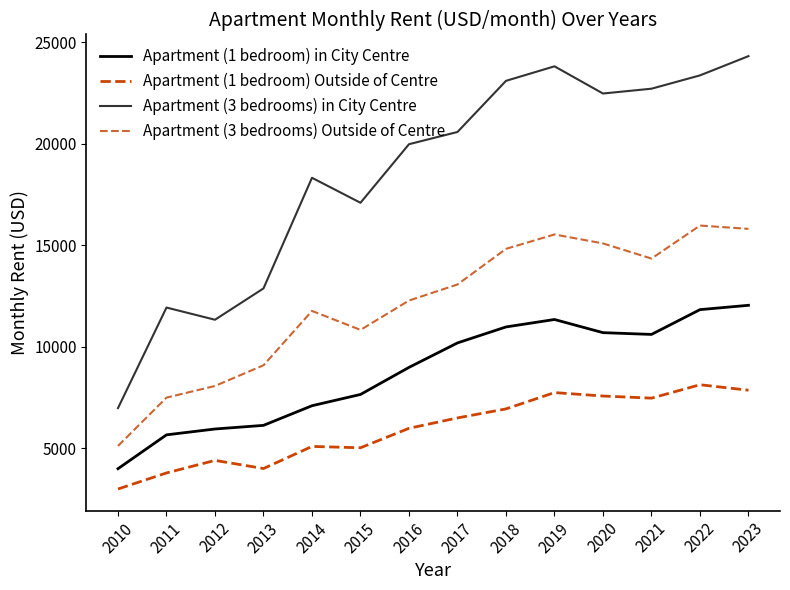

True or false: Apartment (3 bedrooms) in City Centre and Apartment (1 bedroom) Outside of Centre cross at least once.

False